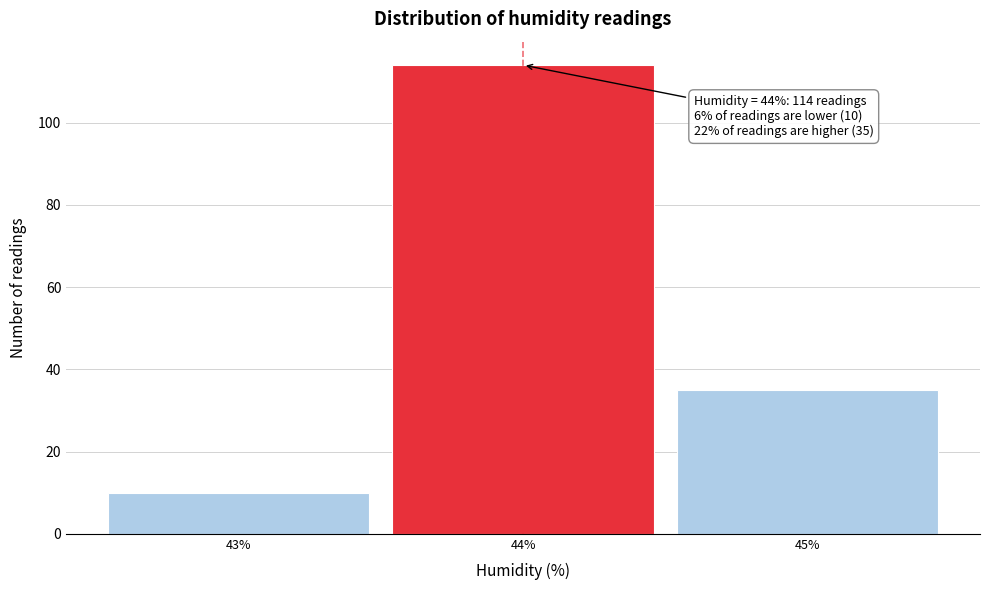

Which range on the x-axis has the tallest bar?

43.5 to 44.5